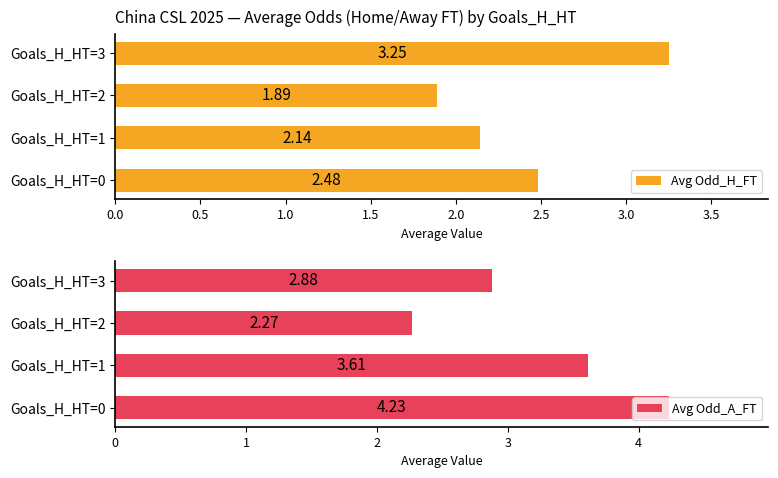

List the labels in order of Avg Odd_H_FT value, smallest first.

Goals_H_HT=2, Goals_H_HT=1, Goals_H_HT=0, Goals_H_HT=3